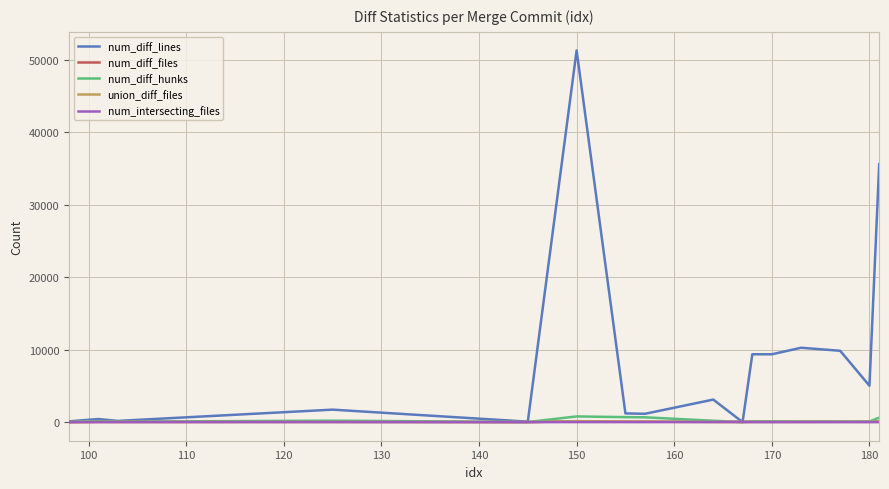

How many categories are shown in the chart?

16